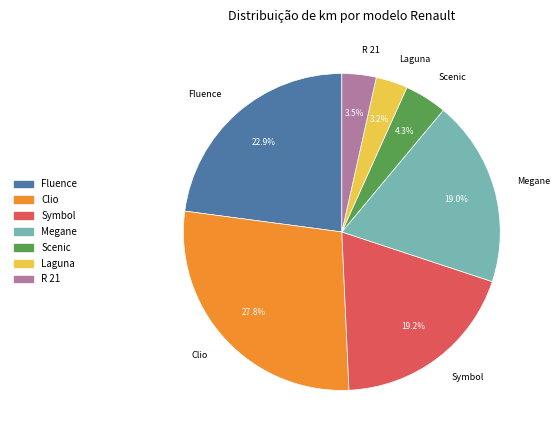

To the nearest percent, what is the combined percentage of Clio and Laguna?

31%